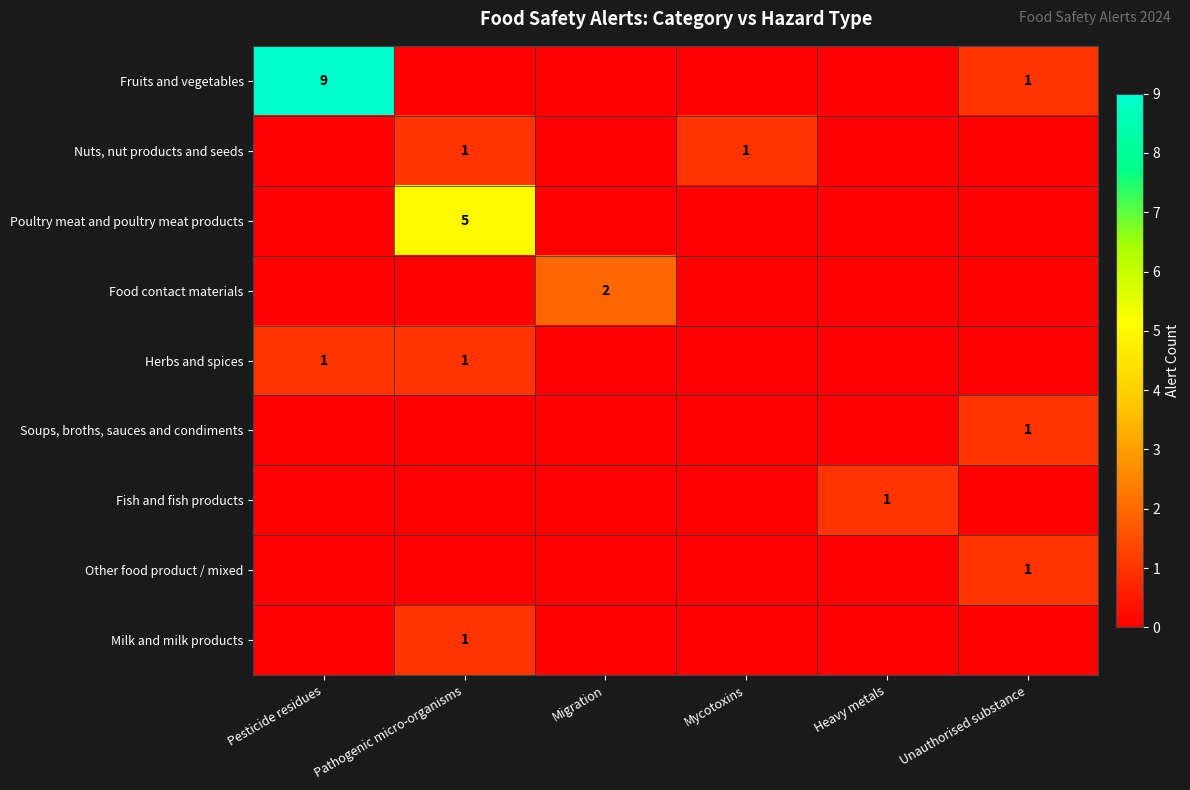

The Fish and fish products series shows 1 at Heavy metals. True or false?

True